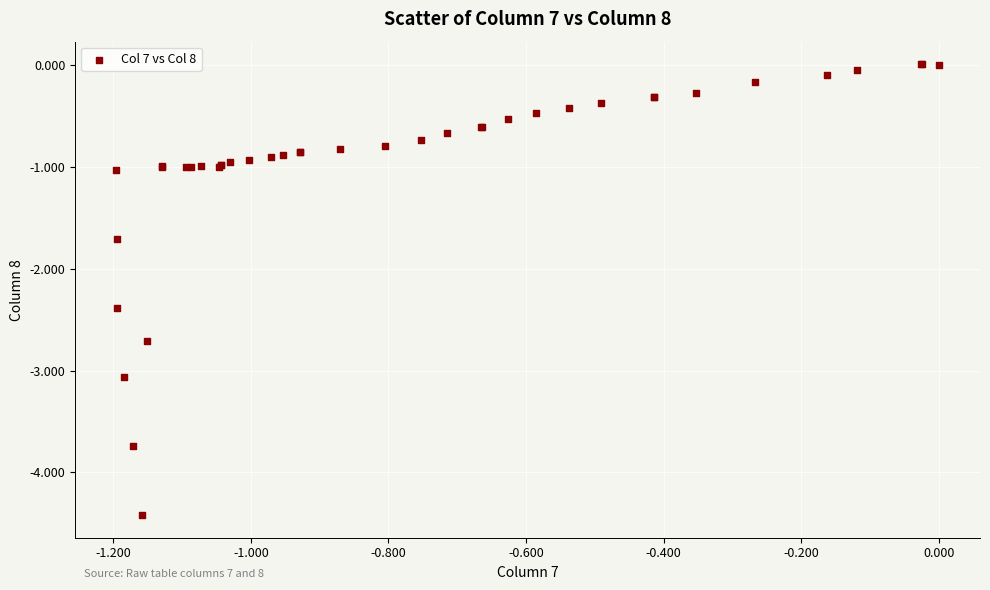

What Y value in the scatter plot is closest to -2?

-1.7